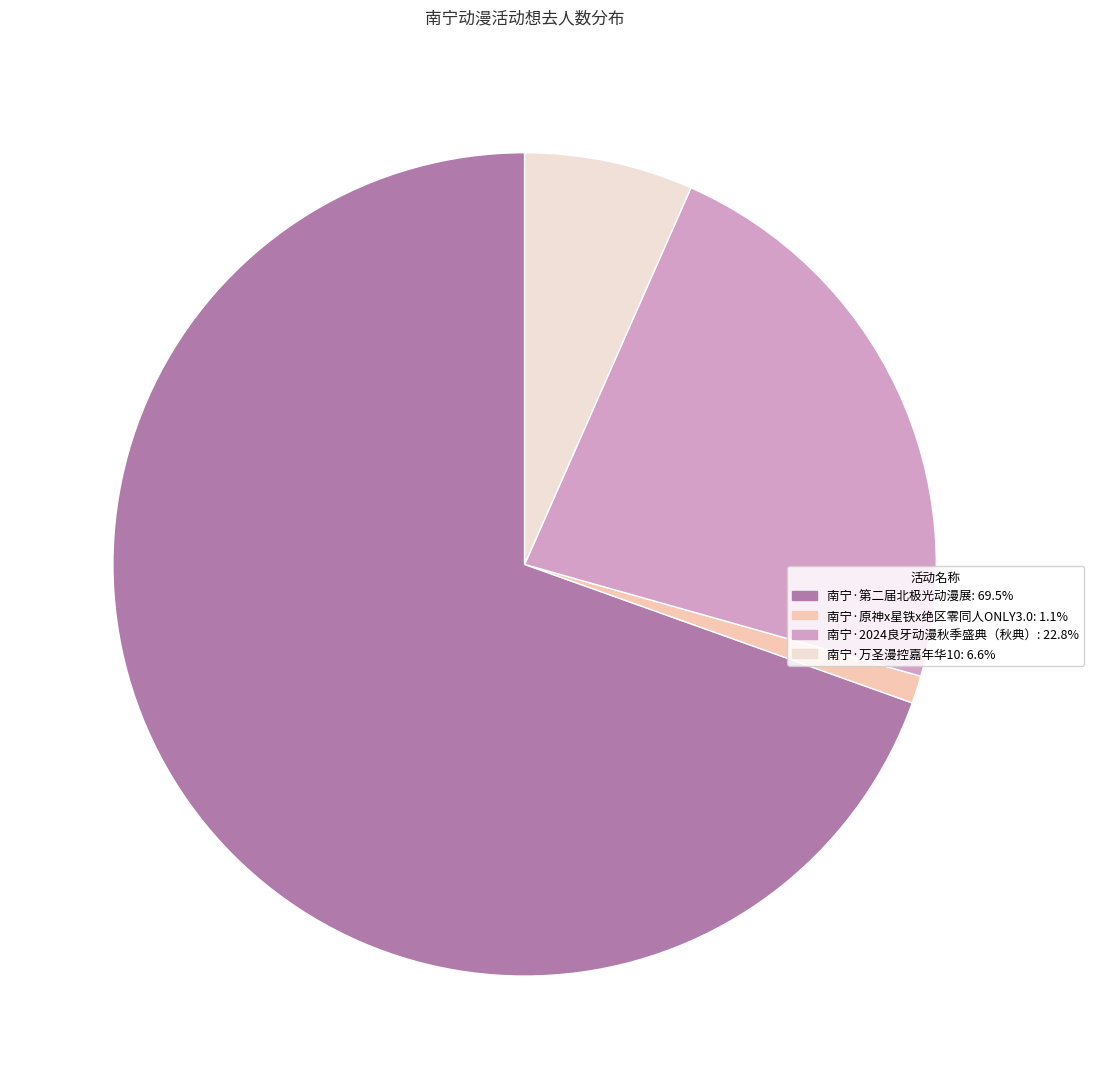

What is the largest slice in the pie chart?

南宁·第二届北极光动漫展